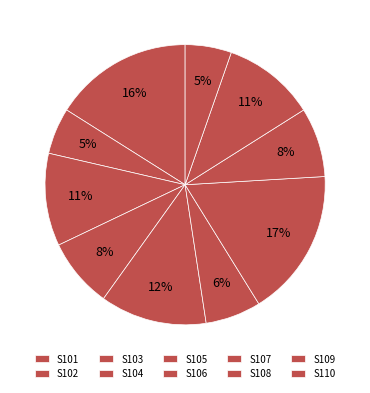

To the nearest percent, what is the difference between the S107 and S108 slice percentages?

9%